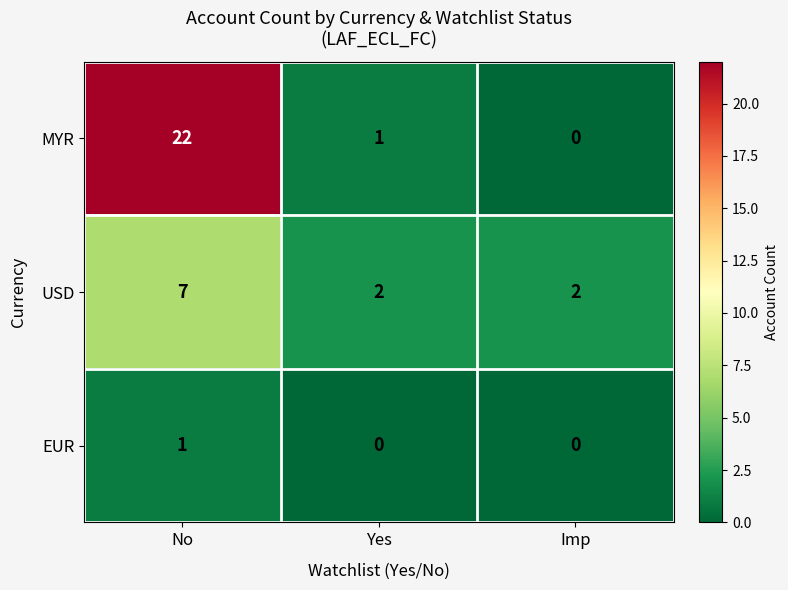

The USD series shows 2 at Imp. True or false?

True